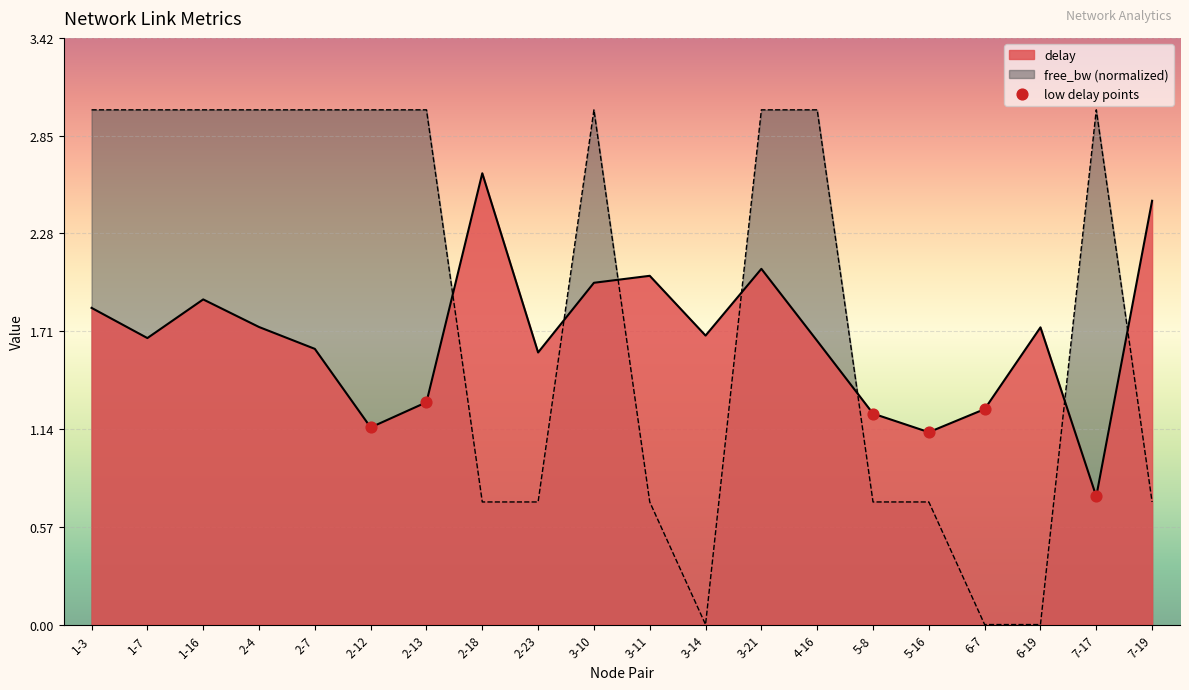

Which series contains the lowest Y value?

free_bw_scaled